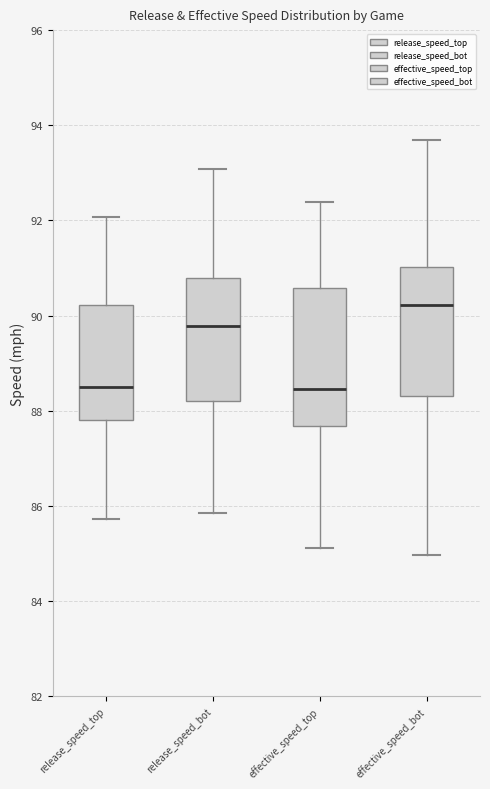

Reading left to right, read every box against the y-axis: the position of its median line, the range the box covers, and the ends of its whiskers. The values are not printed on the chart, so give them approximately, as read against the axis.

release_speed_top: median 88.6, box 87.8 to 90.2, whiskers 85.8 to 92.0
release_speed_bot: median 89.8, box 88.2 to 90.8, whiskers 85.8 to 93.0
effective_speed_top: median 88.4, box 87.6 to 90.6, whiskers 85.2 to 92.4
effective_speed_bot: median 90.2, box 88.4 to 91.0, whiskers 85.0 to 93.6